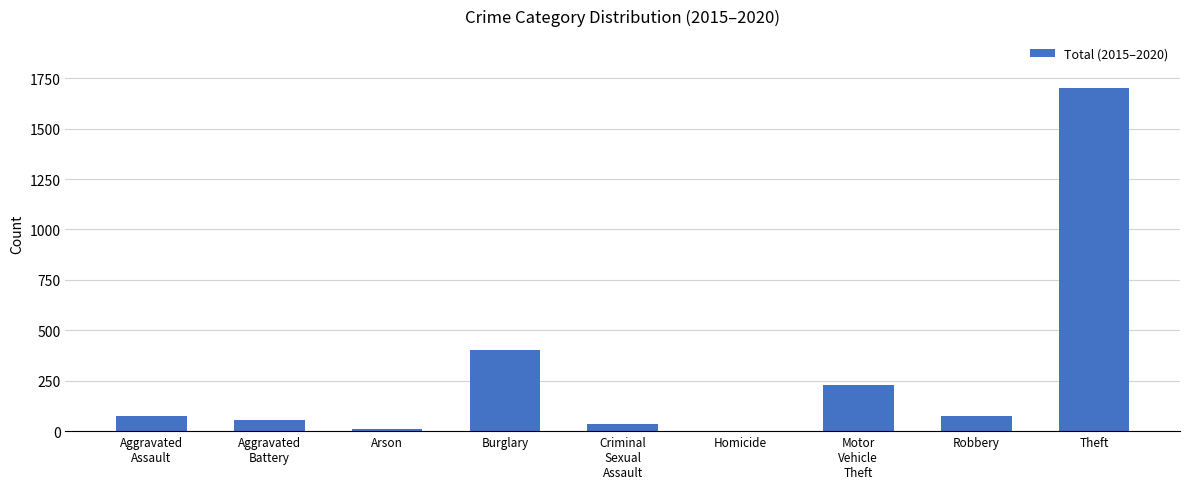

What is the sum of all values?

2588